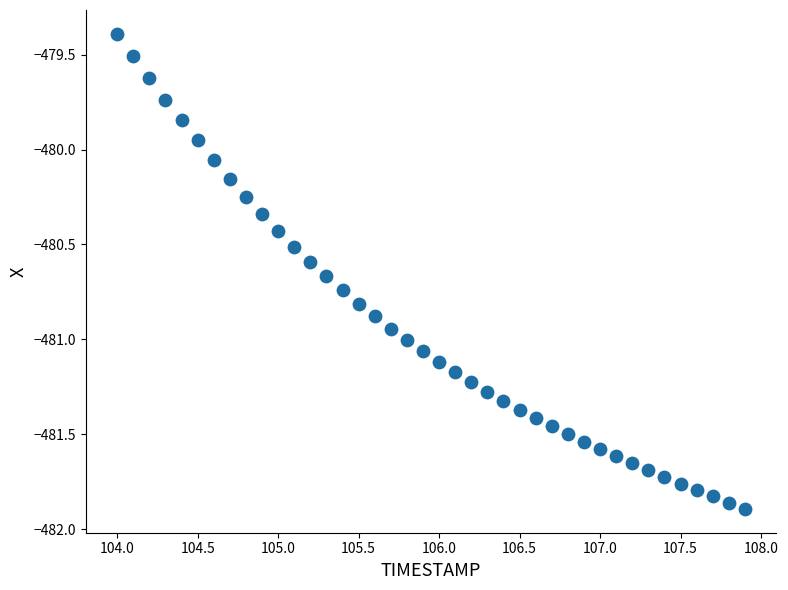

What is the range of X values (max minus min)?

3.9